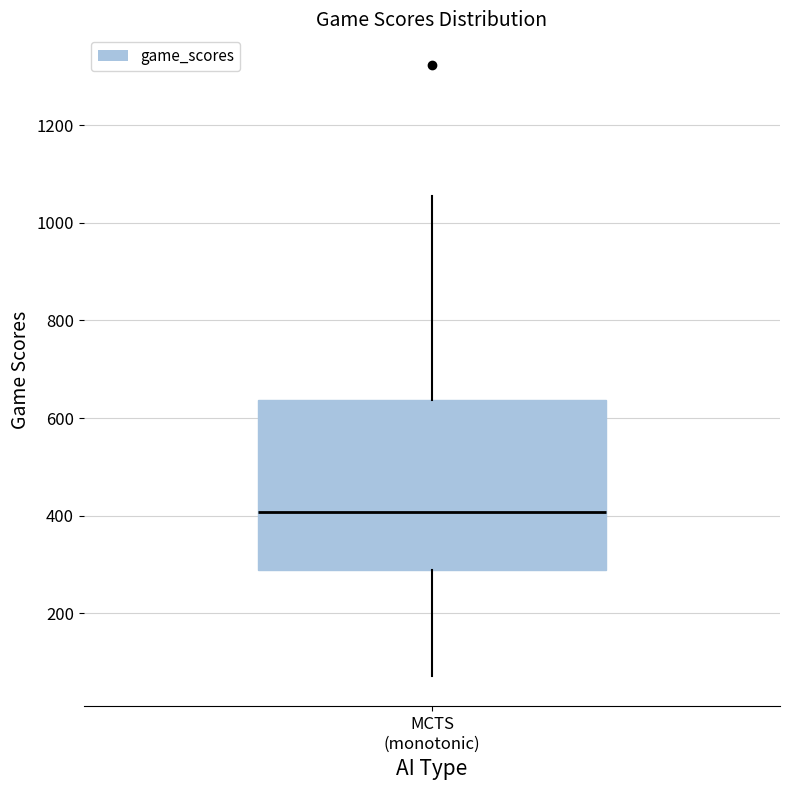

Where does the lower whisker of the box for MCTS (monotonic) end on the y-axis? The values are not printed on the chart, so give them approximately, as read against the axis.

80